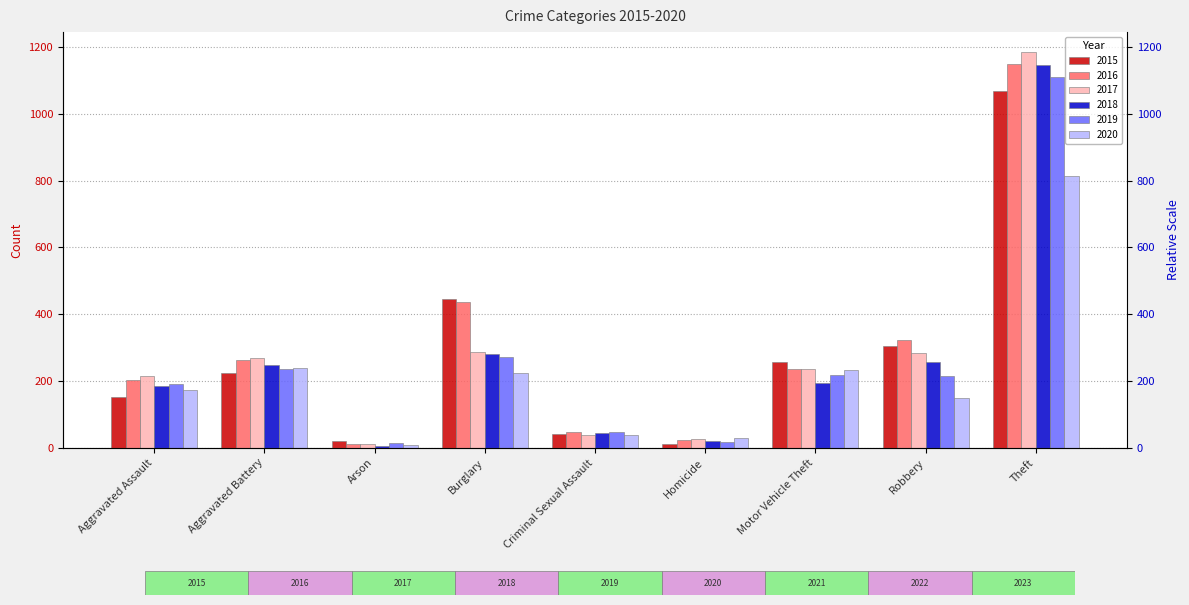

Which series has the largest total across all categories?

2016